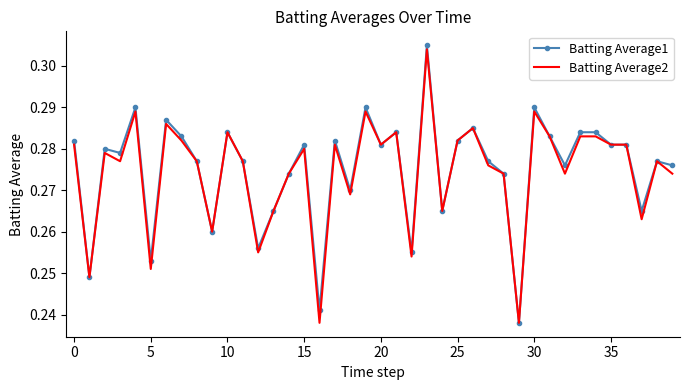

List the series in order of their overall mean, highest first.

Batting Average1, Batting Average2